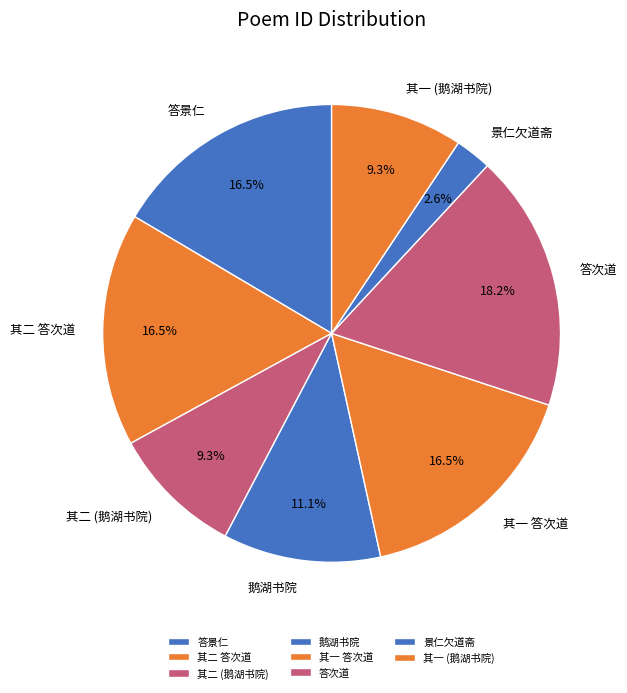

To the nearest percent, what is the difference between the largest and smallest slice percentages?

16%